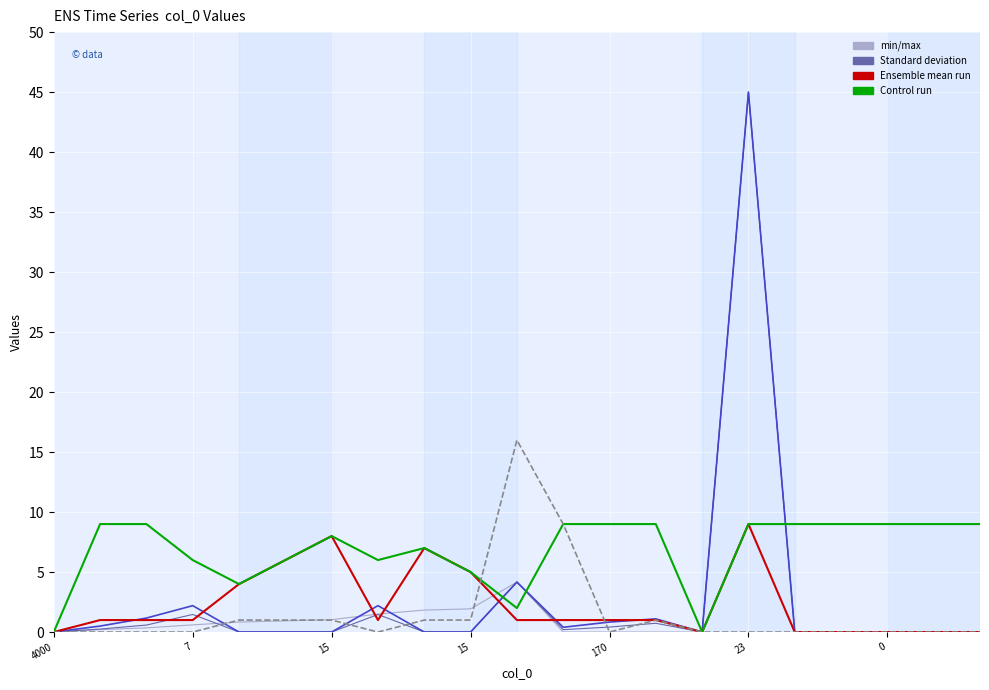

What is the greatest value displayed?

45.0